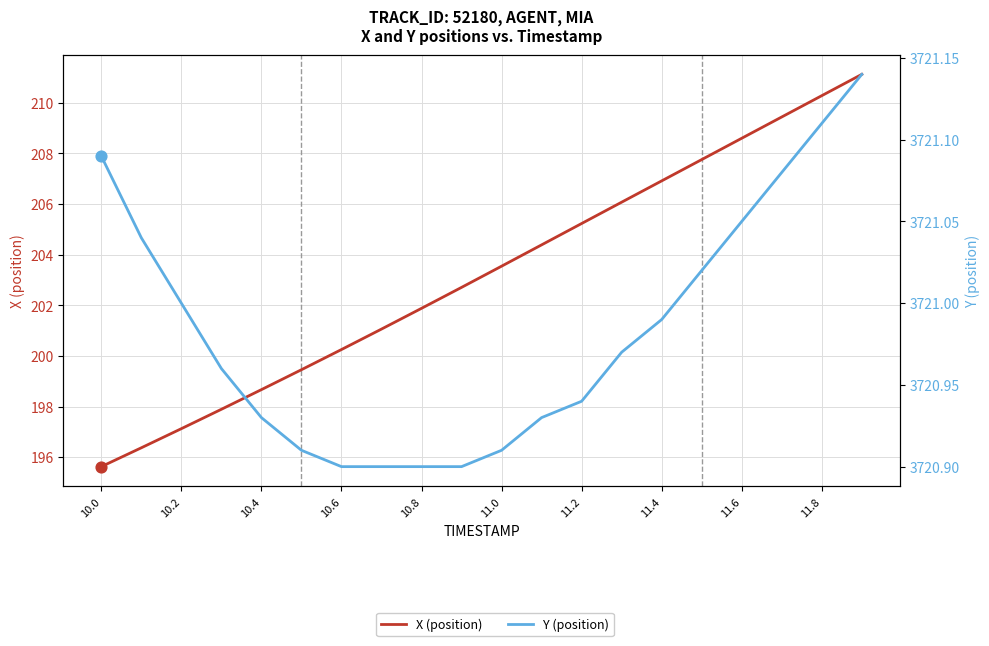

Is the value of Y (position) at 10.0 greater than the value of X (position) at 11.4?

Yes